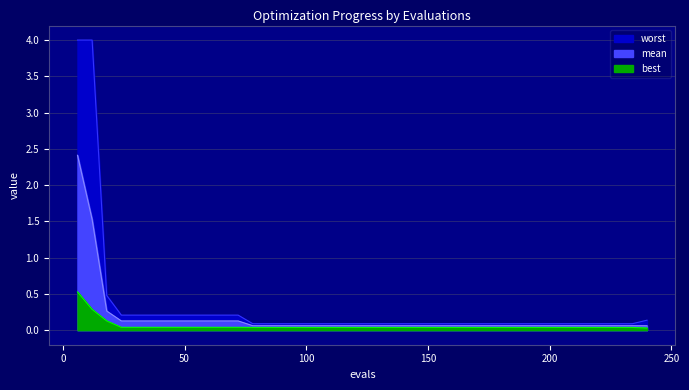

Between 240 and 60, which is larger?

60